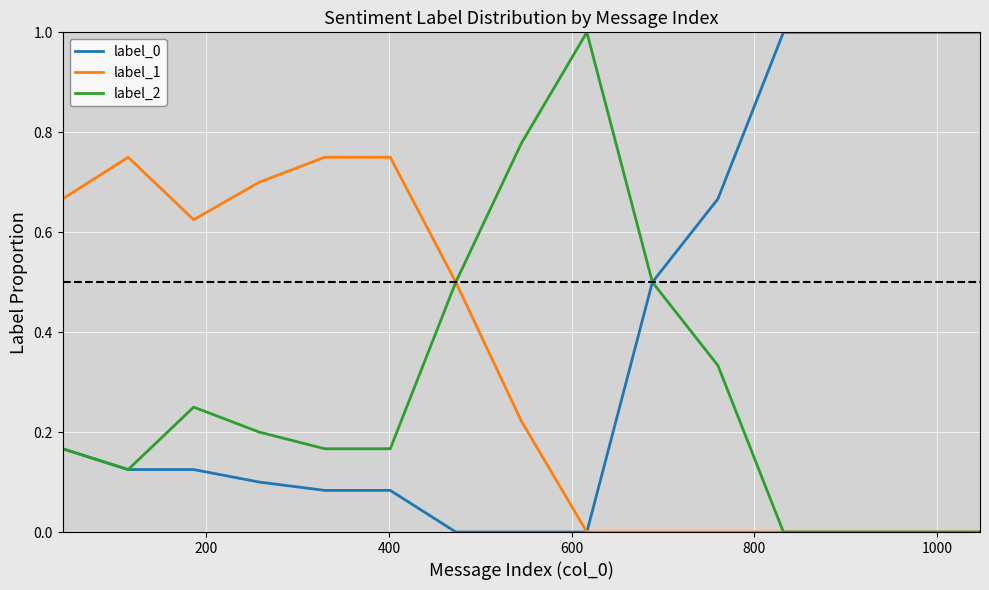

Which series has the largest total across all categories?

label_0